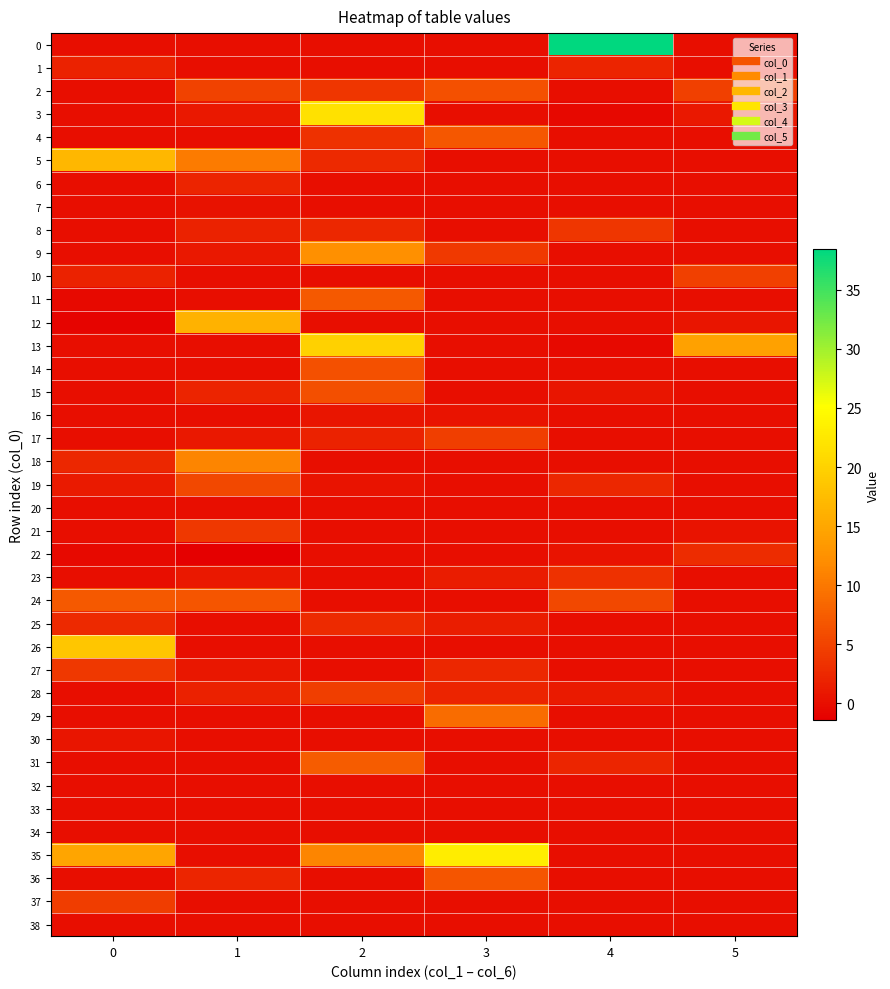

Which category has the highest value across all series?

4